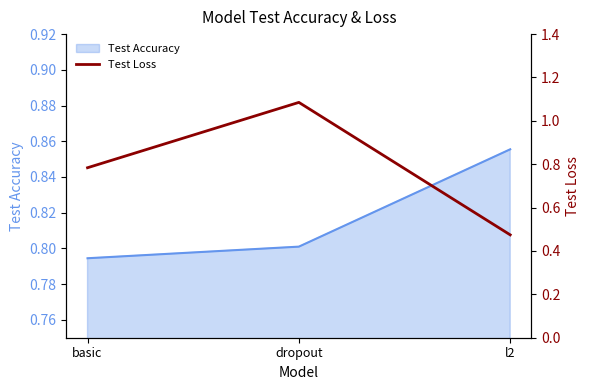

Which category has the highest value across all series?

dropout